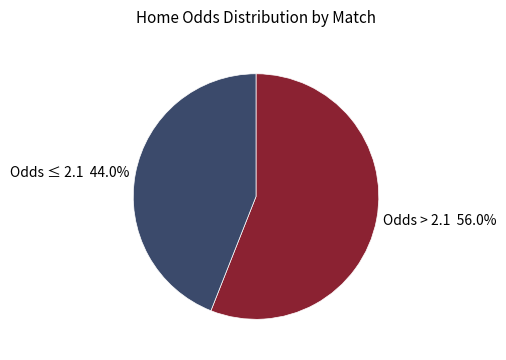

Combined, what portion of the pie is Odds ≤ 2.1 44.0% and Odds > 2.1 56.0%?

100.0%